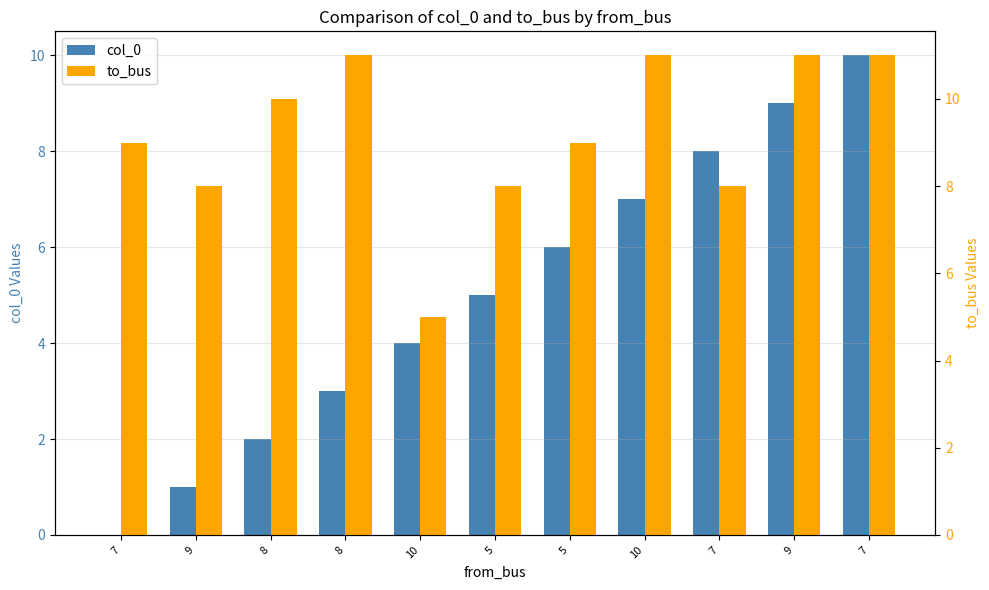

The value of to_bus at 10 is 6. True or false?

False